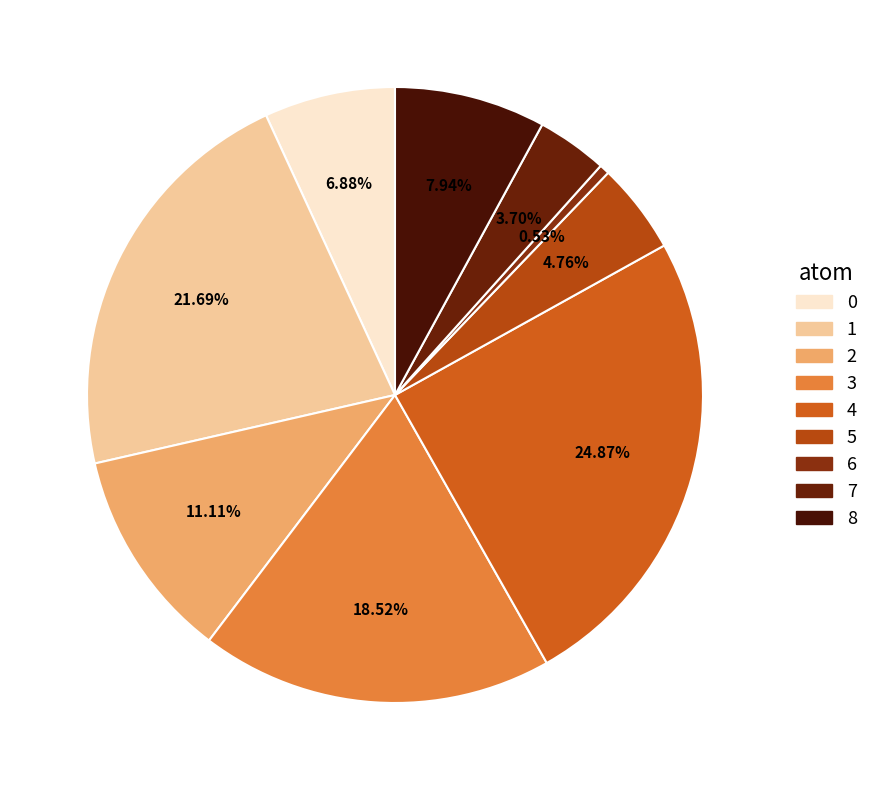

What is the smallest slice in the pie chart?

6